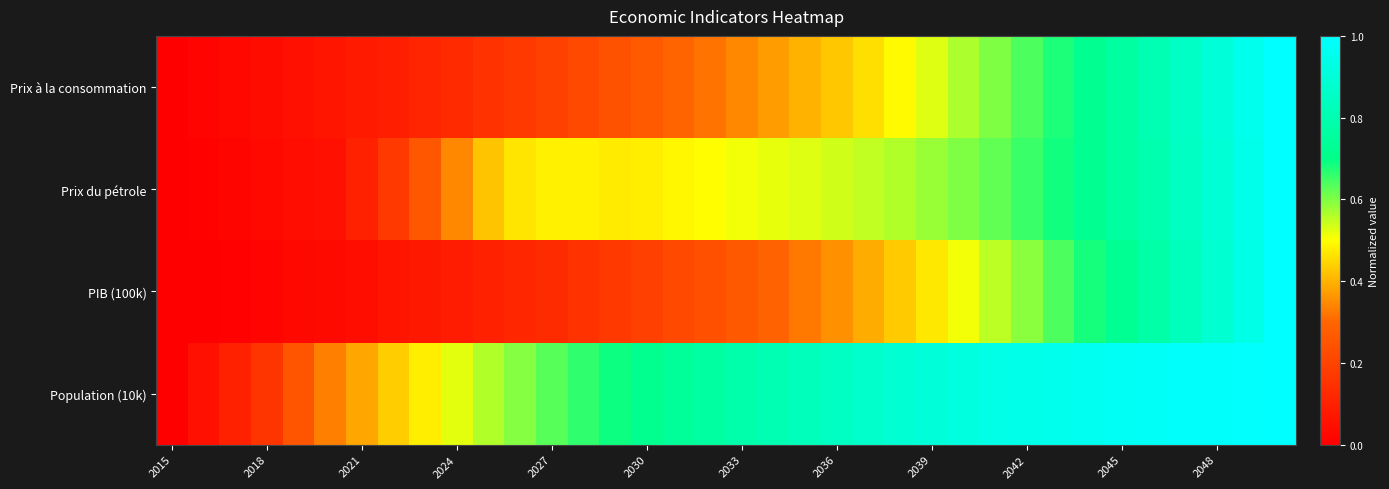

How many series are shown in this chart?

4